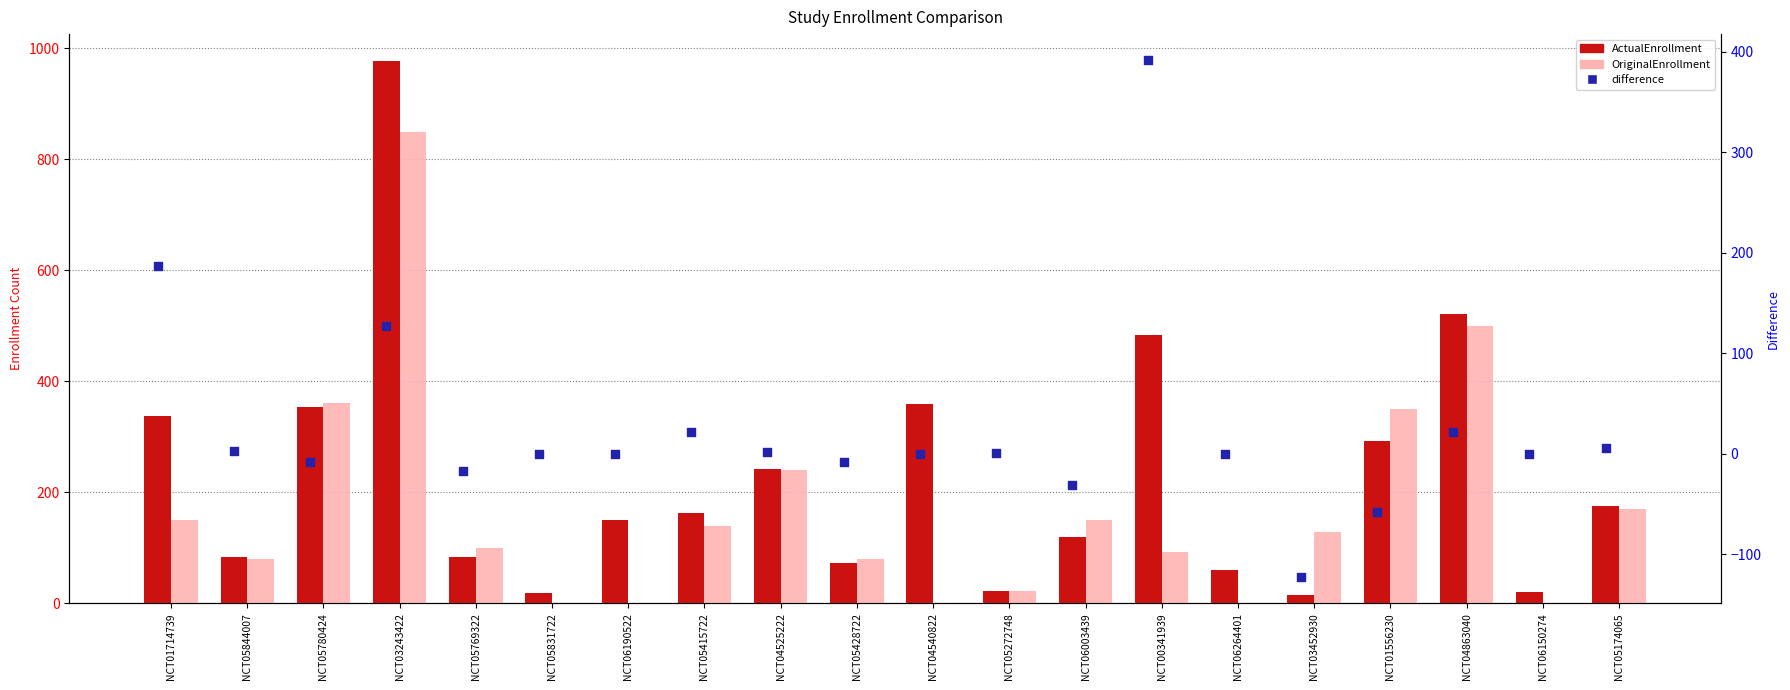

Which series has the widest spread of Y values?

ActualEnrollment